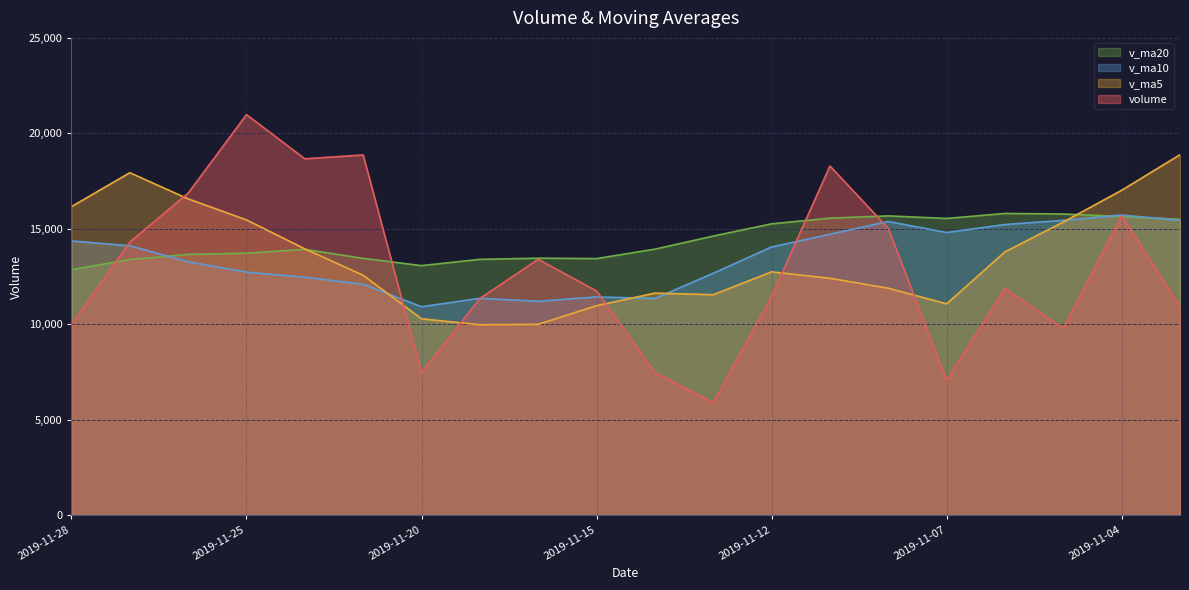

Rank the series by their maximum value, from highest to lowest.

volume, v_ma5, v_ma20, v_ma10